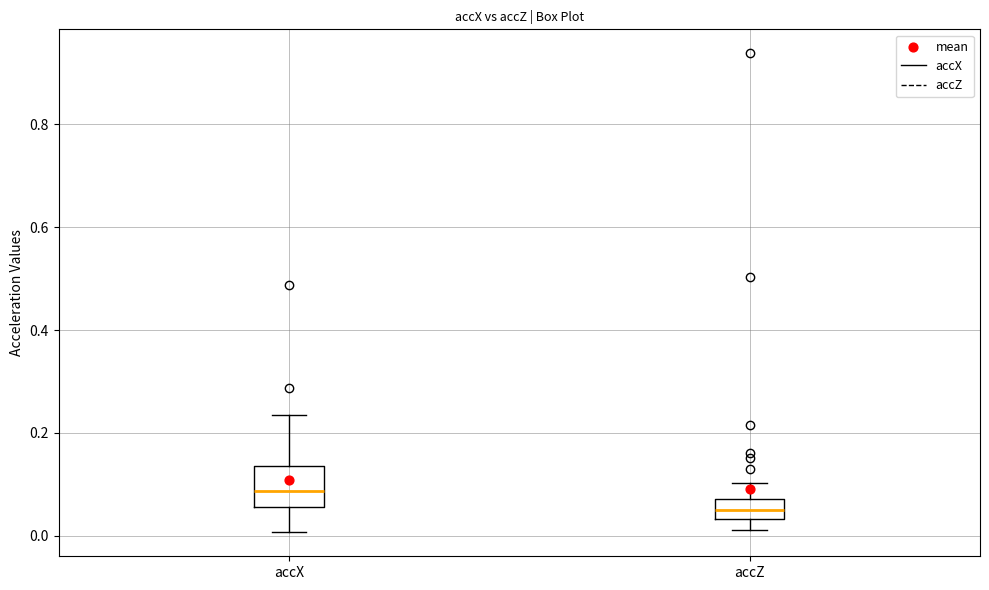

Reading left to right, read every box against the y-axis: the position of its median line, the range the box covers, and the ends of its whiskers. The values are not printed on the chart, so give them approximately, as read against the axis.

accX: median 0.08, box 0.06 to 0.14, whiskers 0.00 to 0.24
accZ: median 0.04 (inside the box), box 0.04 to 0.08, whiskers 0.02 to 0.10